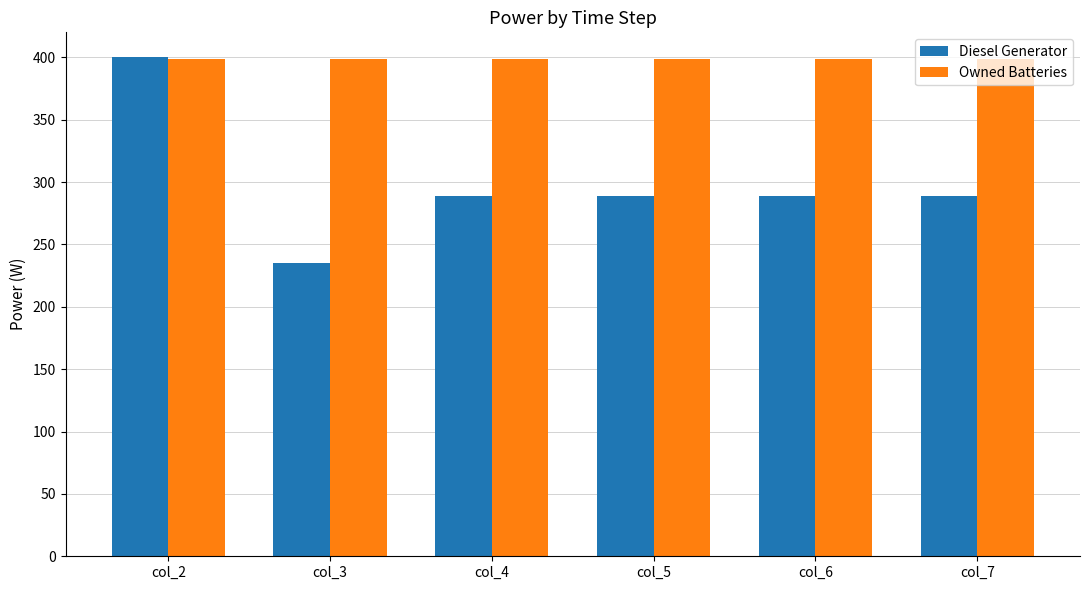

Does the chart contain any negative values?

No